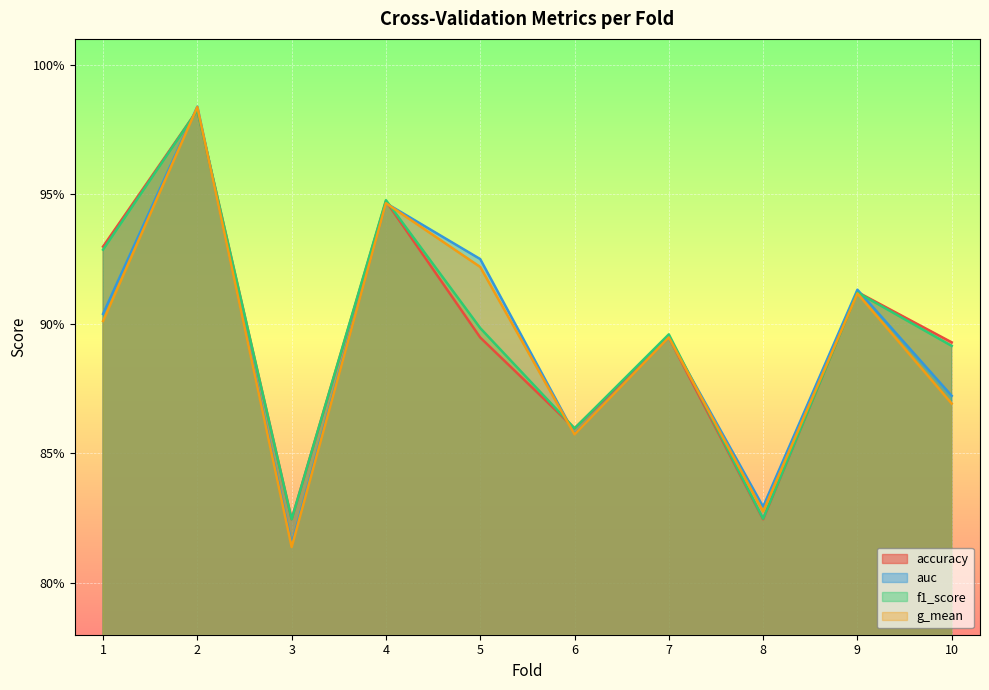

Is it true that auc equals 1.6 at 2?

False